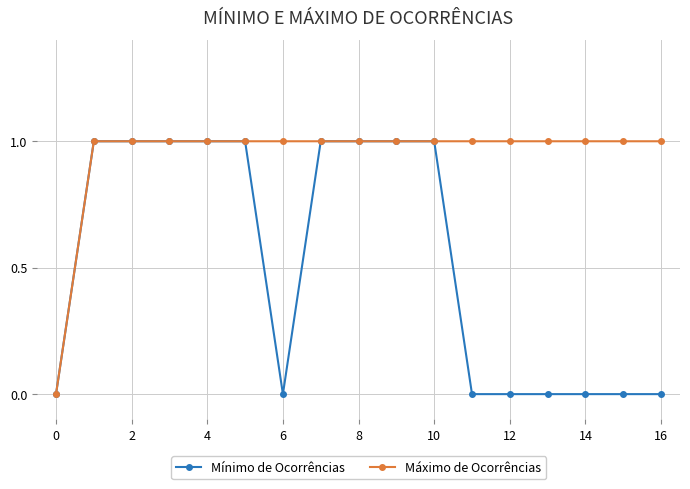

What are all the series names shown in the legend?

Mínimo de Ocorrências, Máximo de Ocorrências